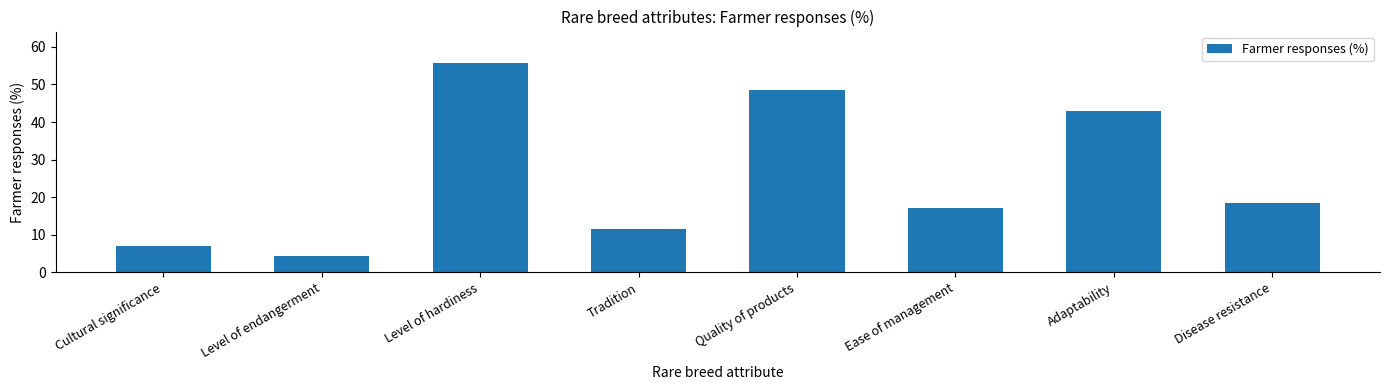

Count the number of categories in the chart.

8